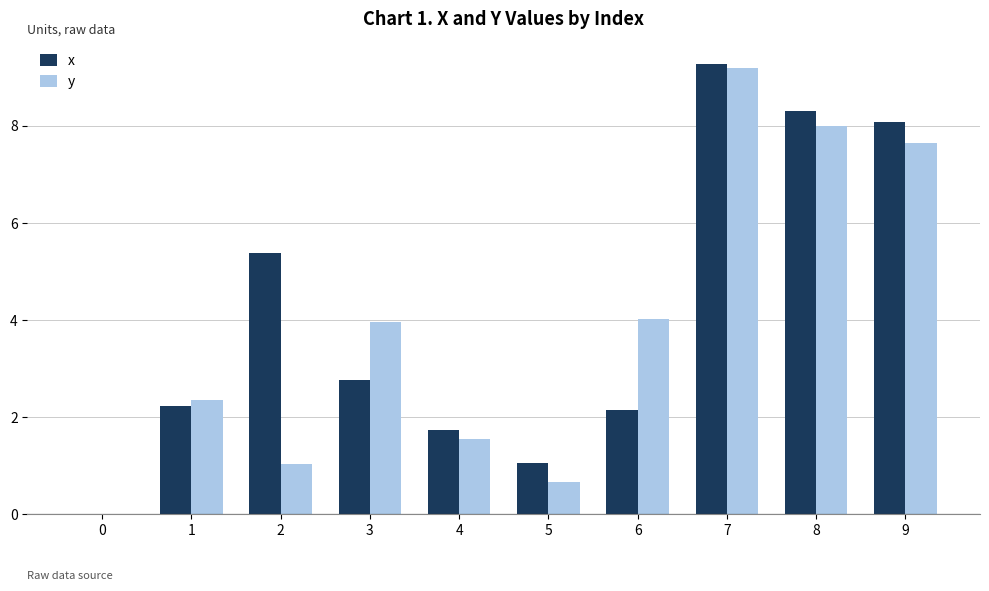

Are the bars grouped side by side (vs. stacked)?

Yes